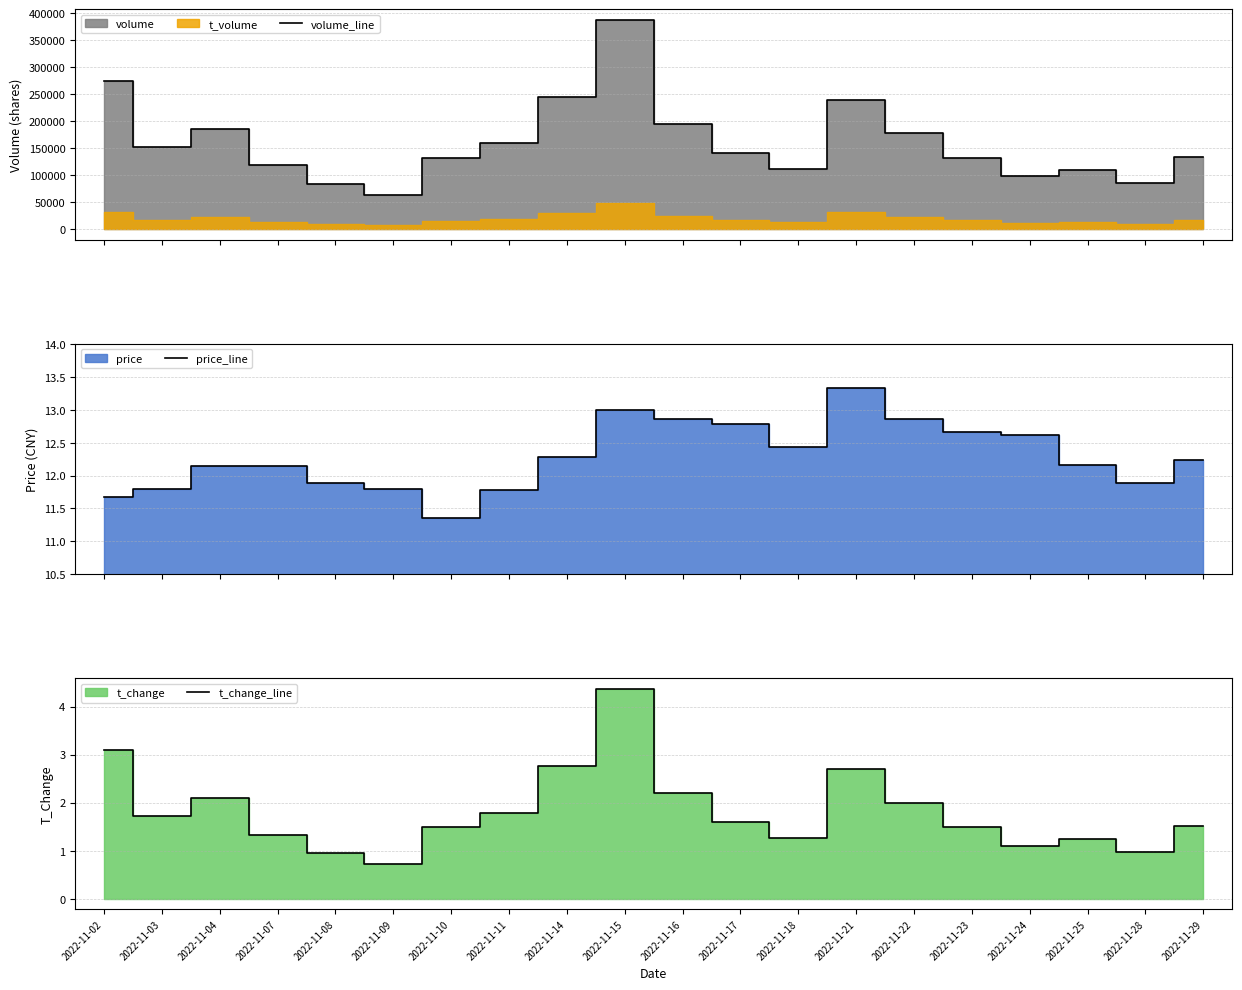

What is the minimum value shown in the chart?

0.7